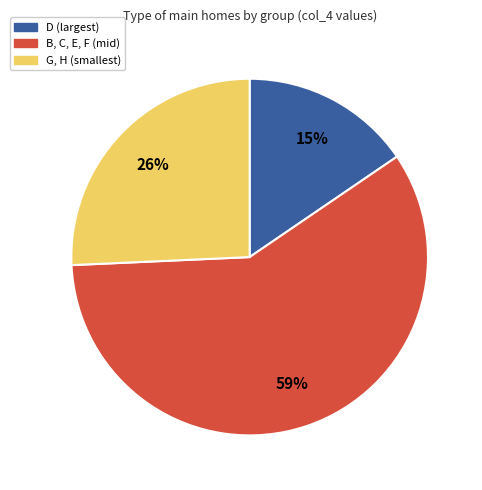

Which category has the biggest portion of the pie?

B, C, E, F (mid)